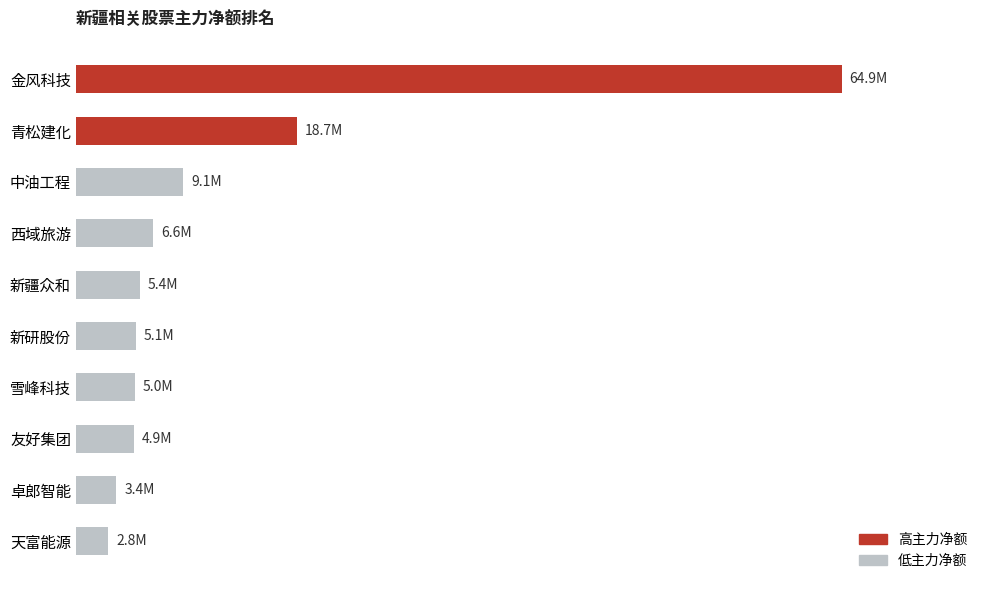

What is the difference between the maximum and minimum values?

62121528